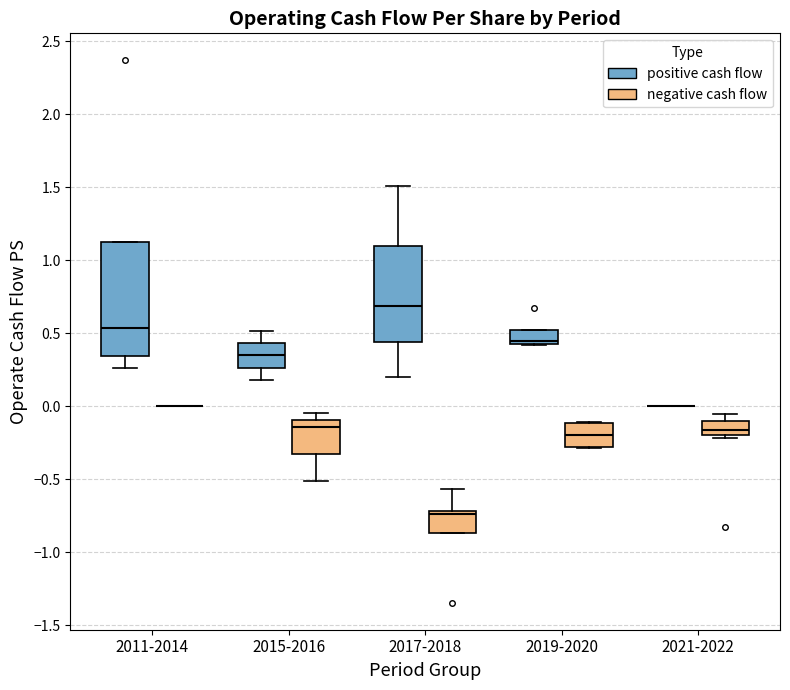

Comparing the boxes themselves (not the whiskers), which one is the tallest?

2011-2014 (positive cash flow)